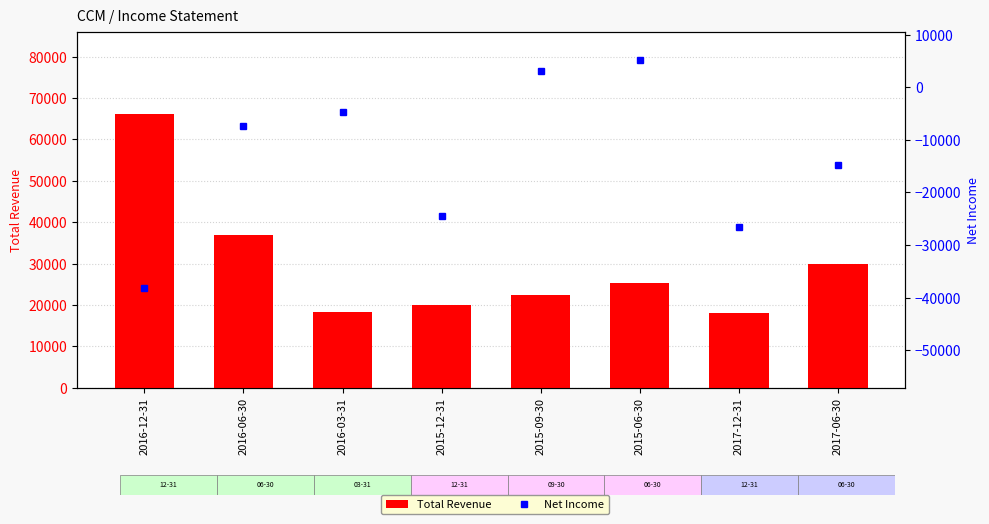

What is the average value of the Net Income series?

-13412